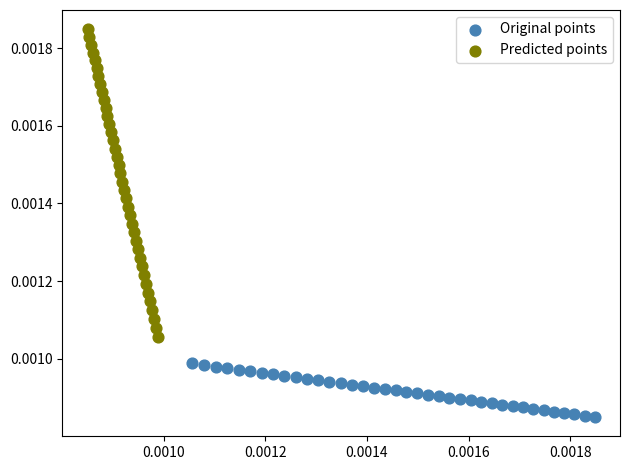

Which series reaches the maximum Y coordinate?

Predicted points